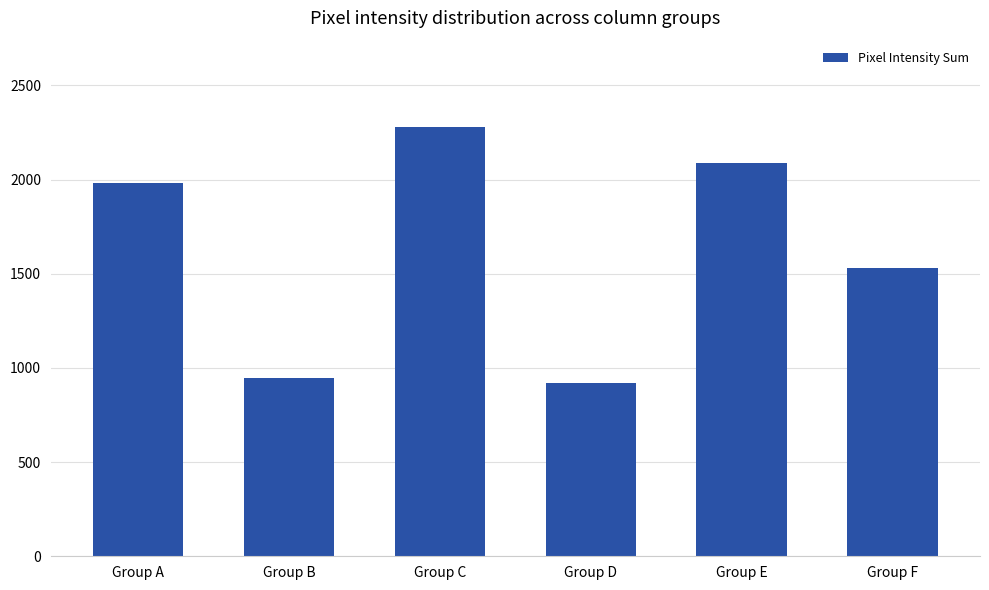

Which has a higher value, Group D or Group B?

Group B